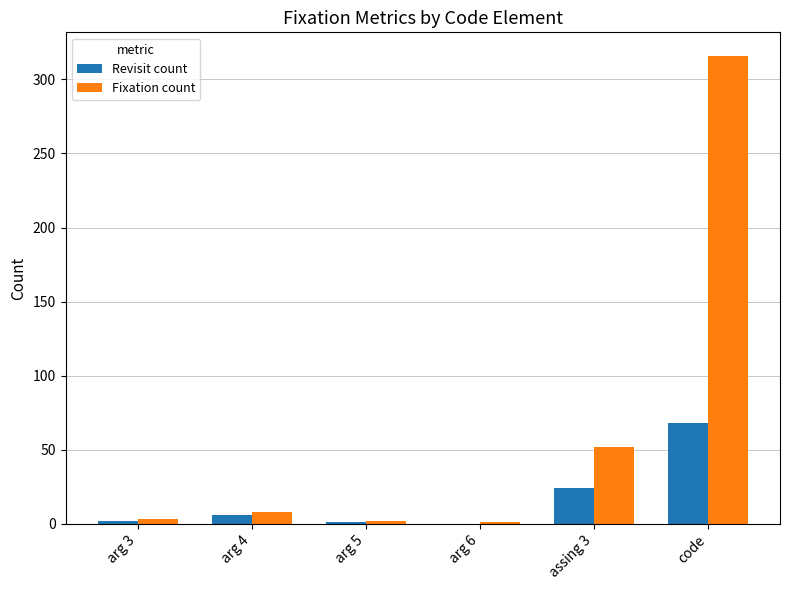

Which series has the largest total across all categories?

Fixation count